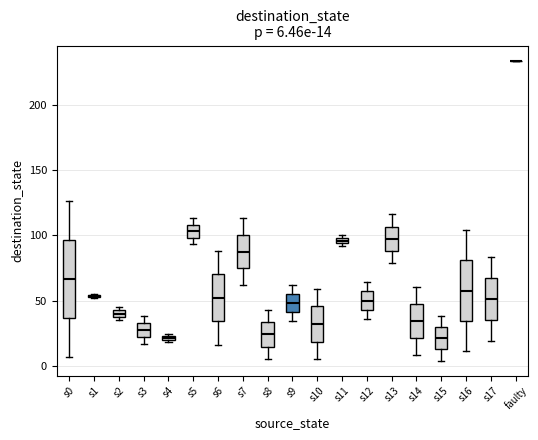

Comparing the boxes themselves (not the whiskers), which one is the tallest?

s0